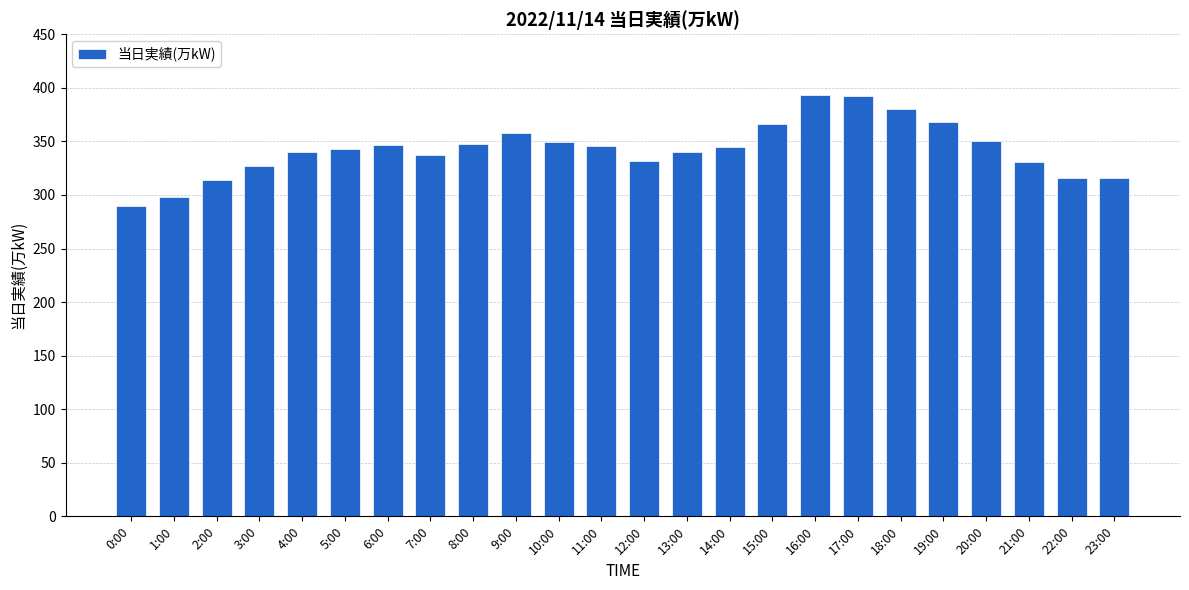

How many values are below 345?

12